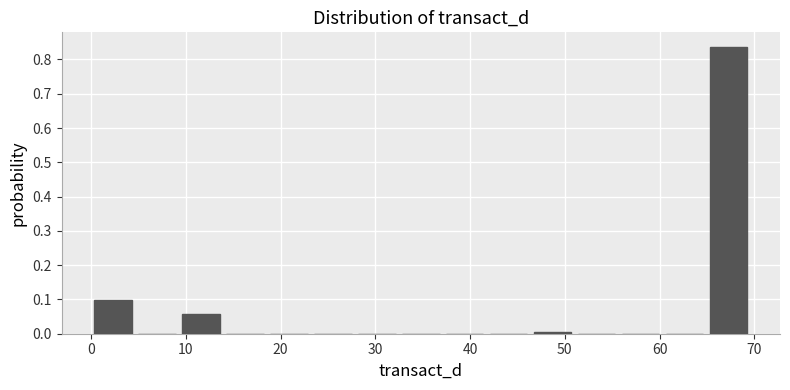

Reading left to right, list every bar in this chart as the range it spans on the x-axis followed by its height. Neither the bar edges nor the heights are printed on the chart, so give them approximately, as read against the axes.

0 to 5: 0.10
5 to 9: 0
9 to 14: 0.06
14 to 19: 0
19 to 23: 0
23 to 28: 0
28 to 32: 0
32 to 37: 0
37 to 42: 0
42 to 46: 0
46 to 51: under 0.01
51 to 56: 0
56 to 60: 0
60 to 65: 0
65 to 70: 0.84